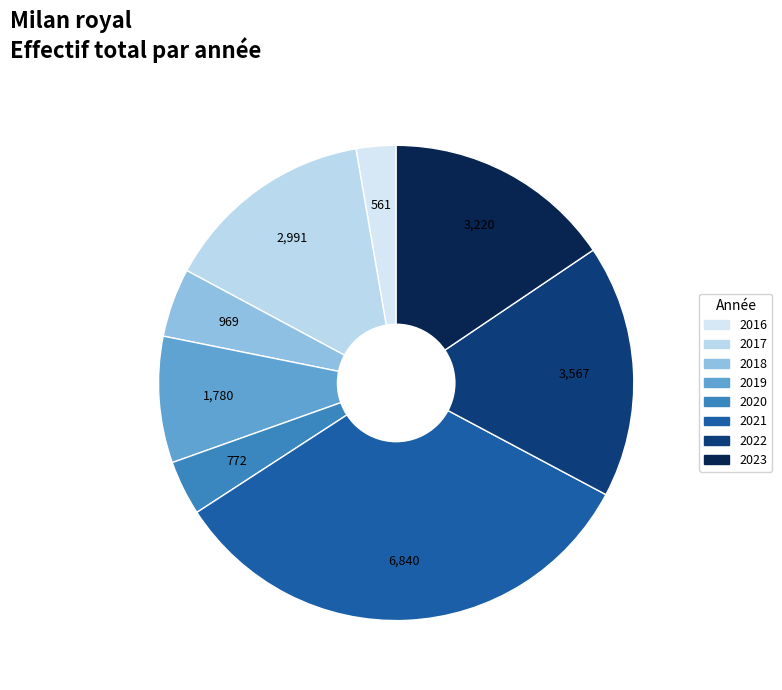

What is the smallest slice in the pie chart?

2016